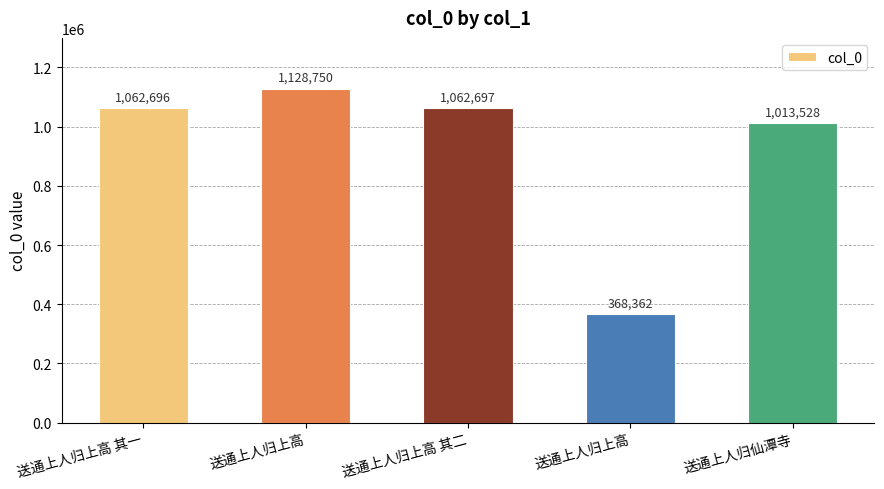

How many data points are less than 1062696?

2